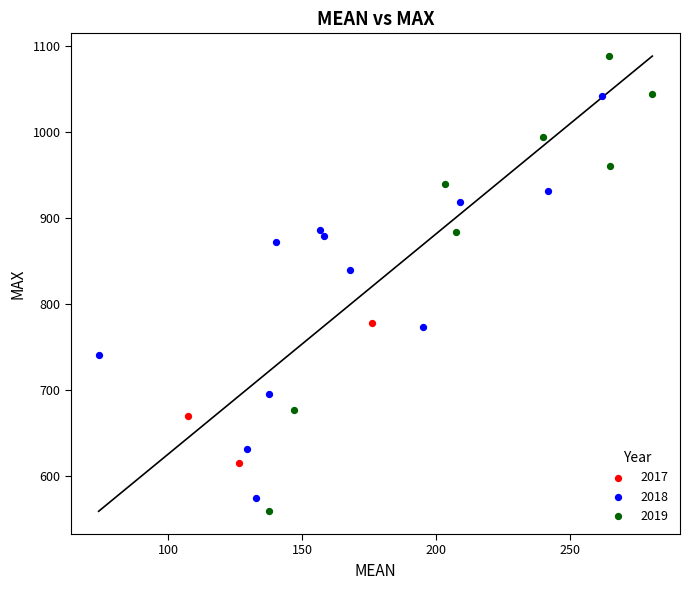

Which series contains the highest Y value?

2019